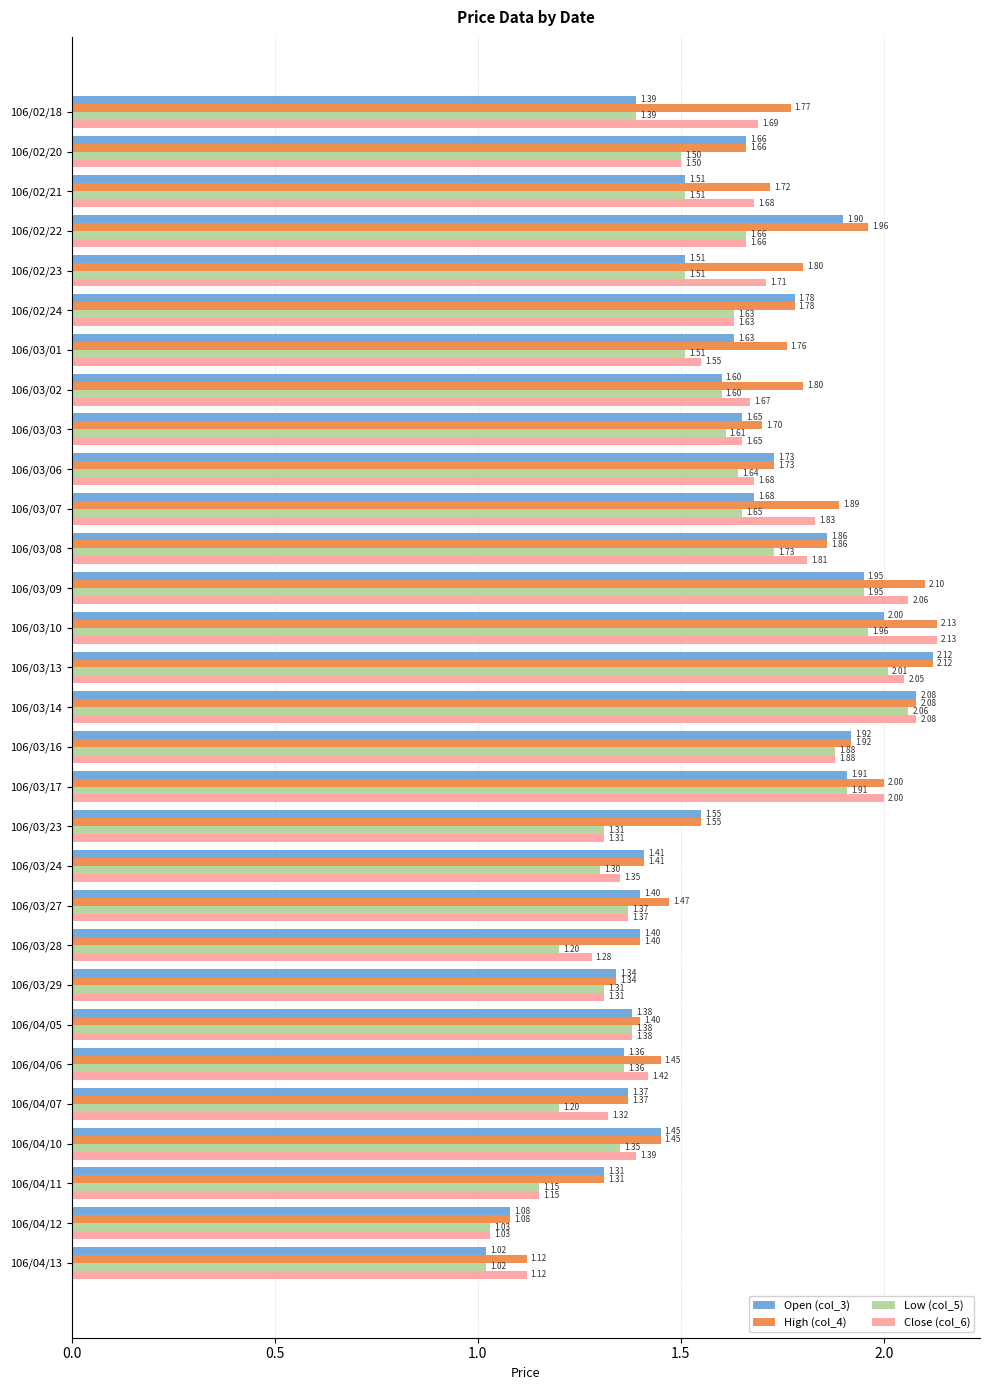

What is the sum of all Open (col_3) values?

48.0